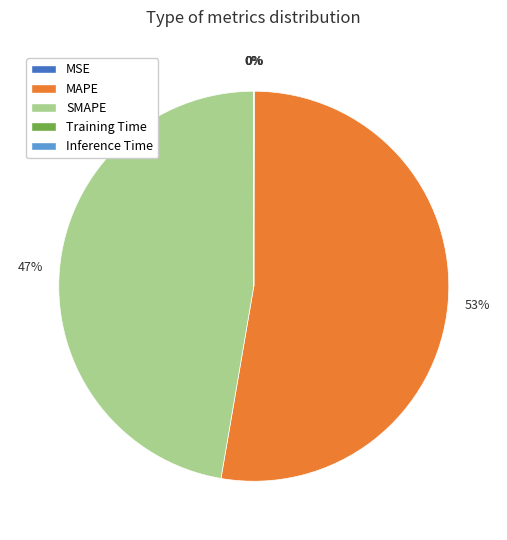

To the nearest percent, what percentage of the pie is SMAPE?

47%